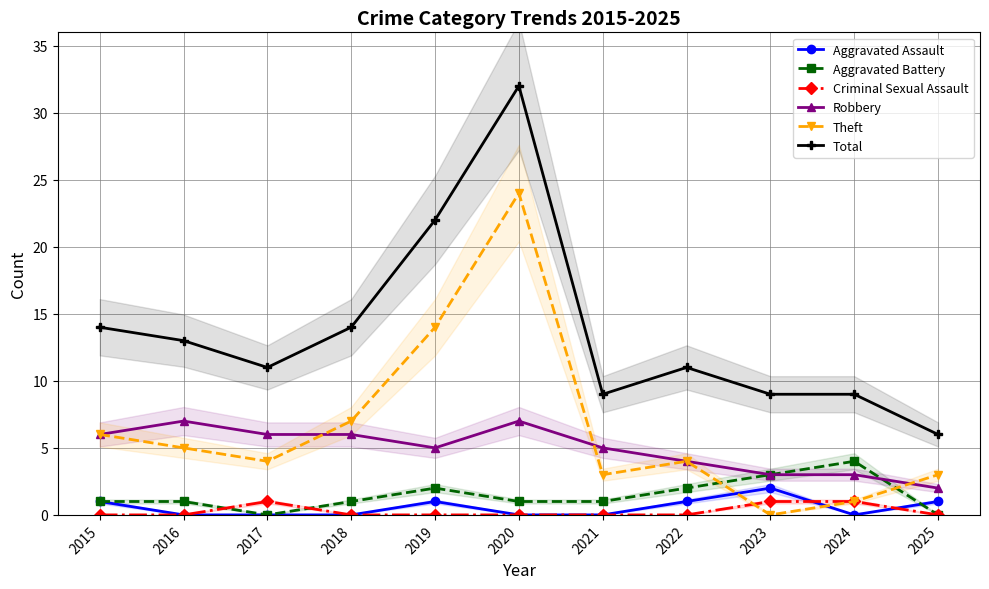

How many intersections are there between Aggravated Battery and Robbery?

1